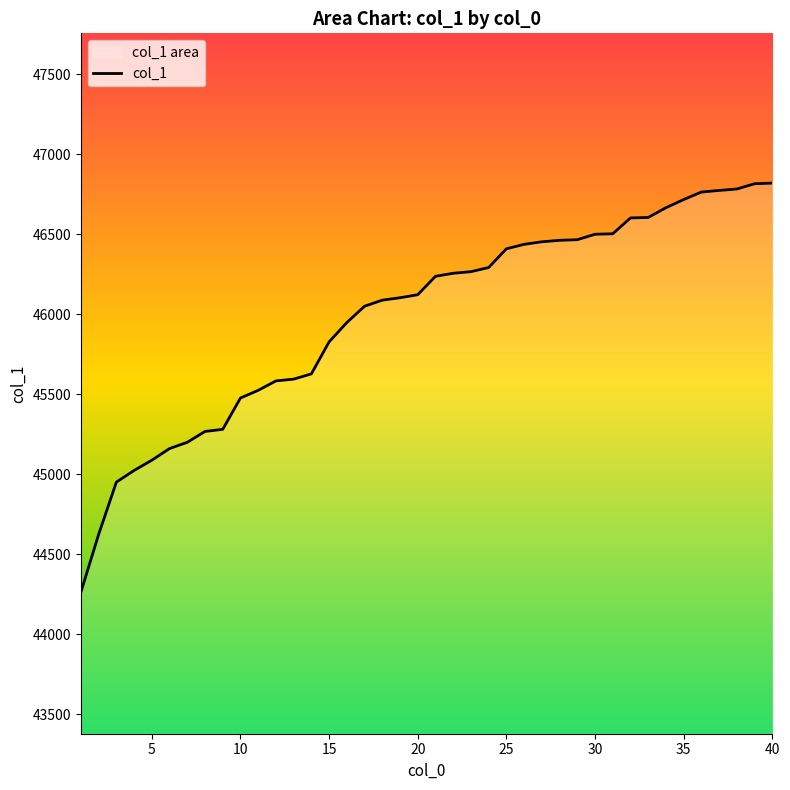

What is the greatest value displayed?

46820